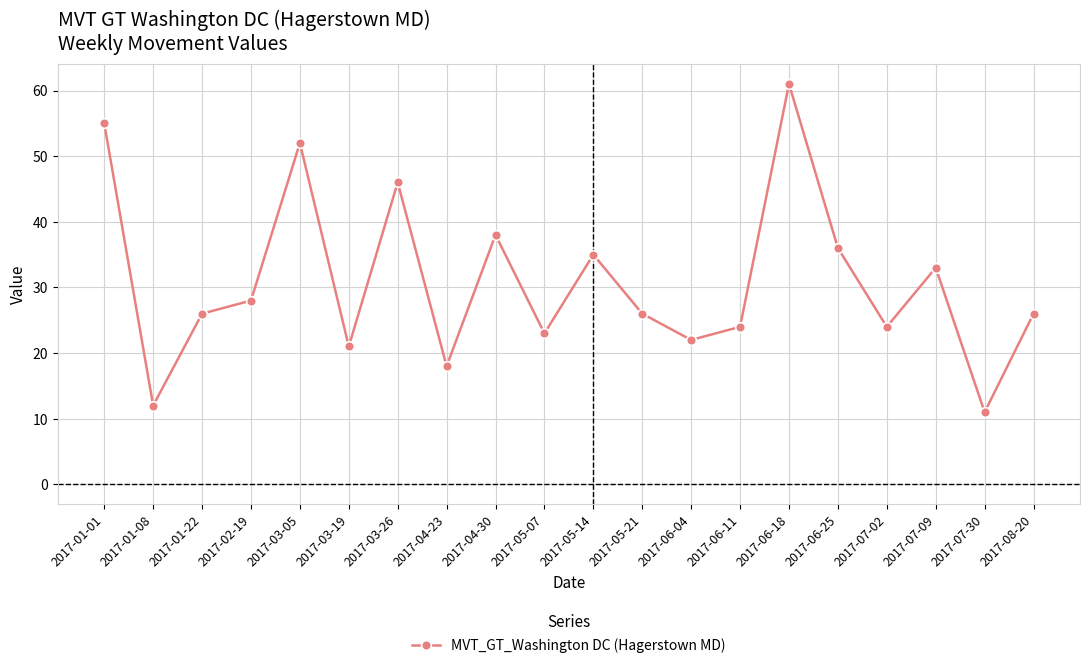

What is the sum of all values?

617